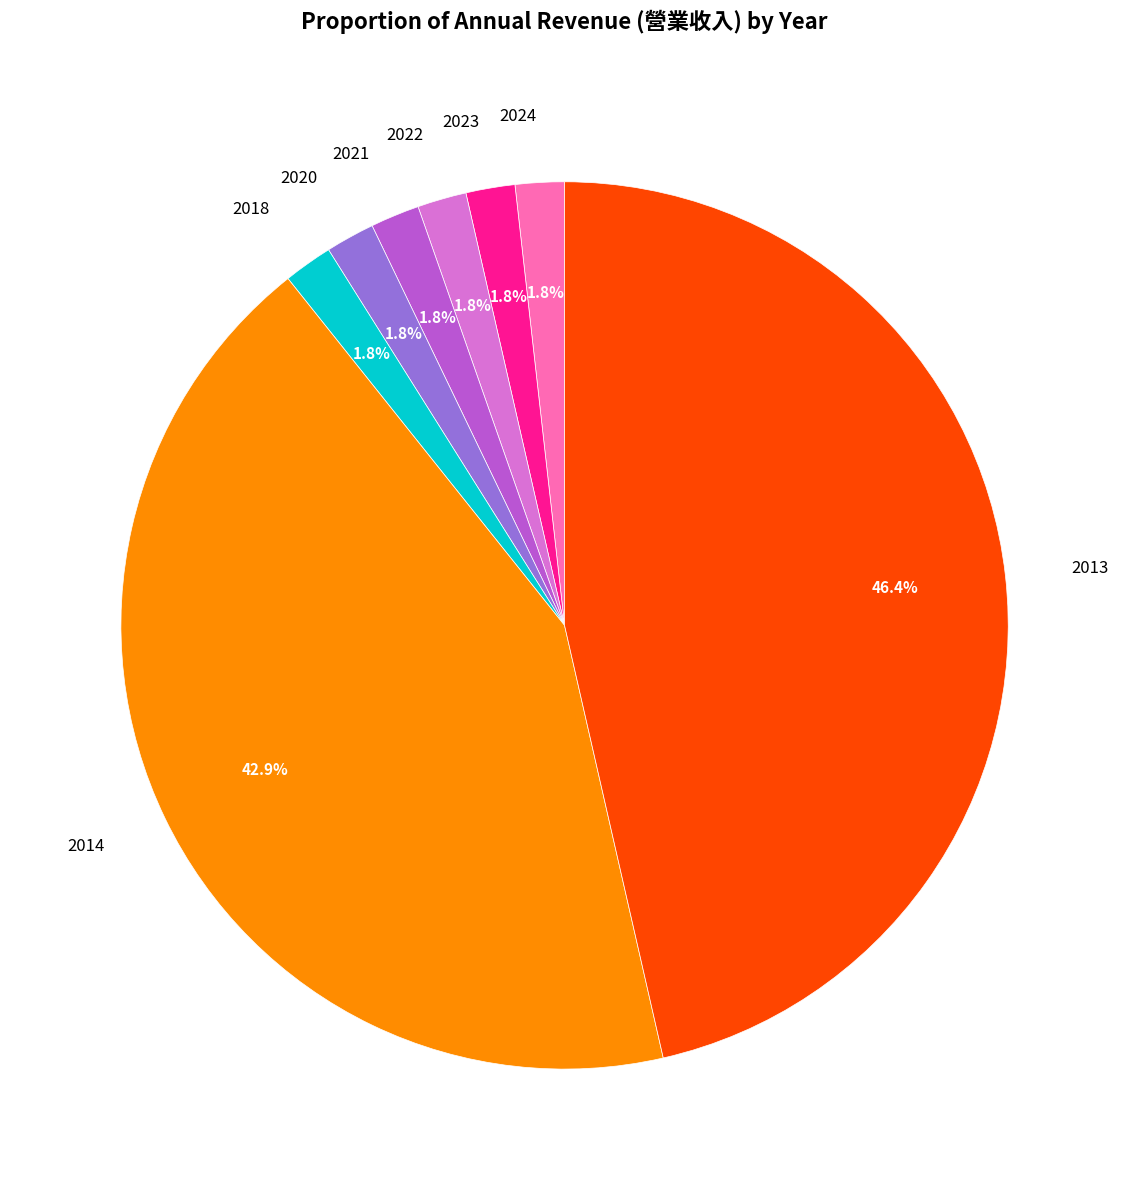

How much of the chart is everything except 2024?

98.2%